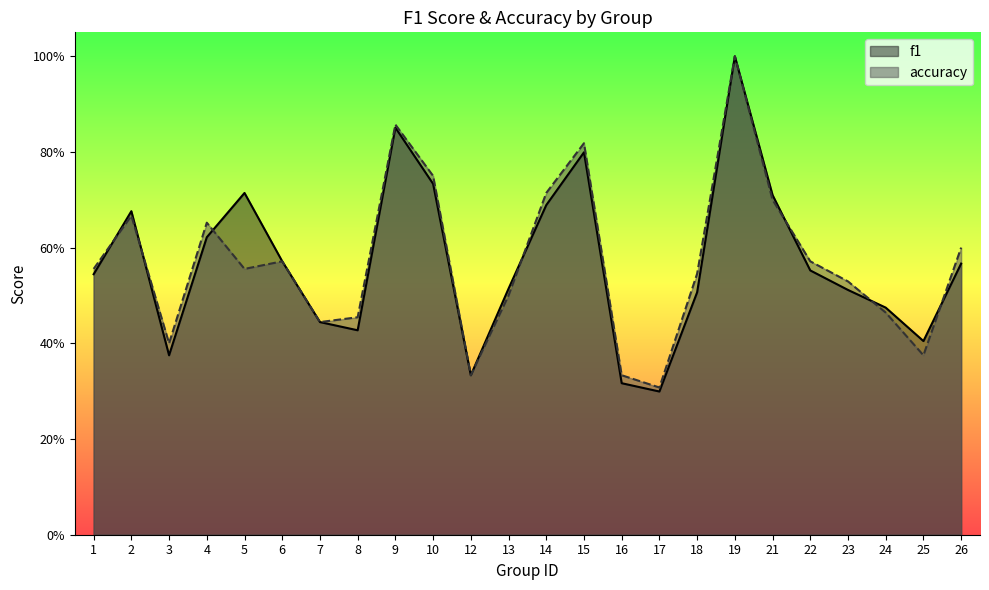

What are all the series names shown in the legend?

f1, accuracy